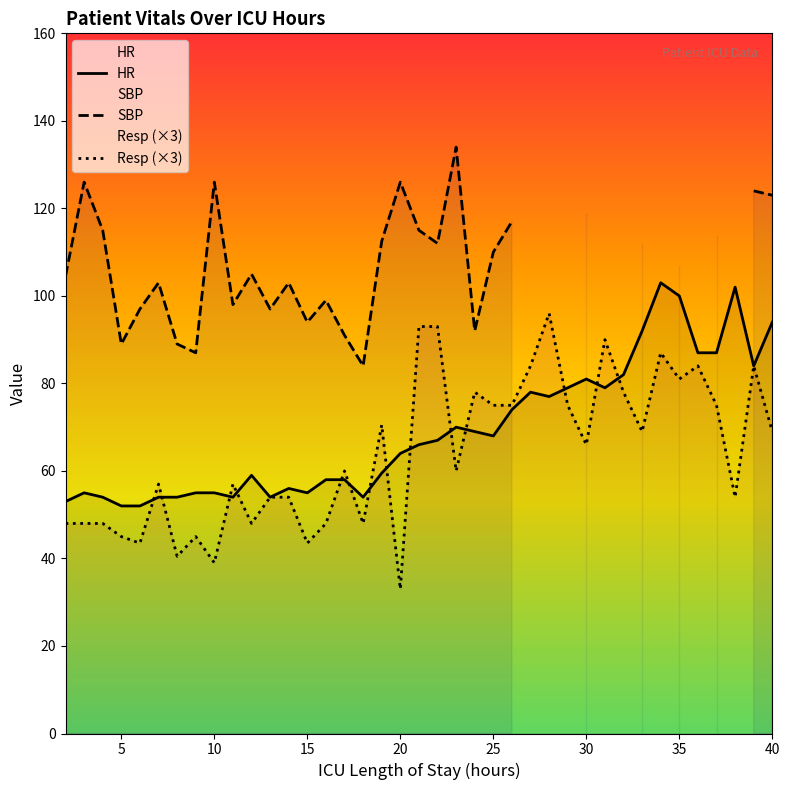

How many values in SBP are above zero?

31